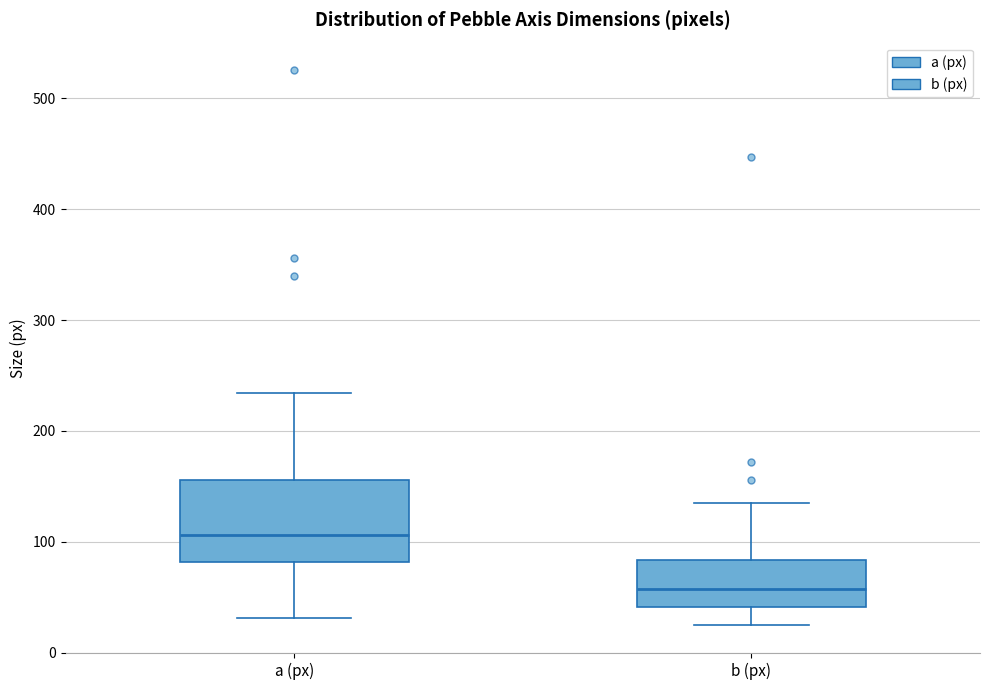

Where is the lower edge of the box for b (px) on the y-axis? The values are not printed on the chart, so give them approximately, as read against the axis.

40